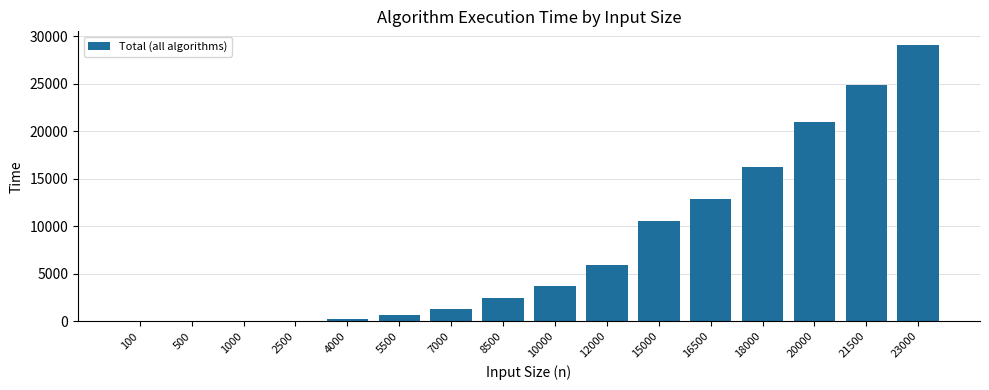

What is the greatest value displayed?

29053